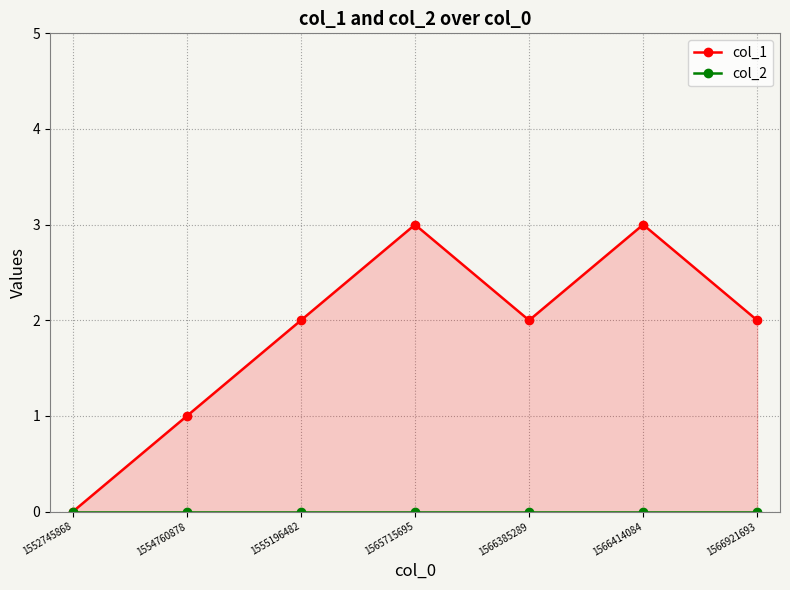

List the labels in order of col_1 value, largest first.

1565715695, 1566414084, 1555196482, 1566385289, 1566921693, 1554760878, 1552745868